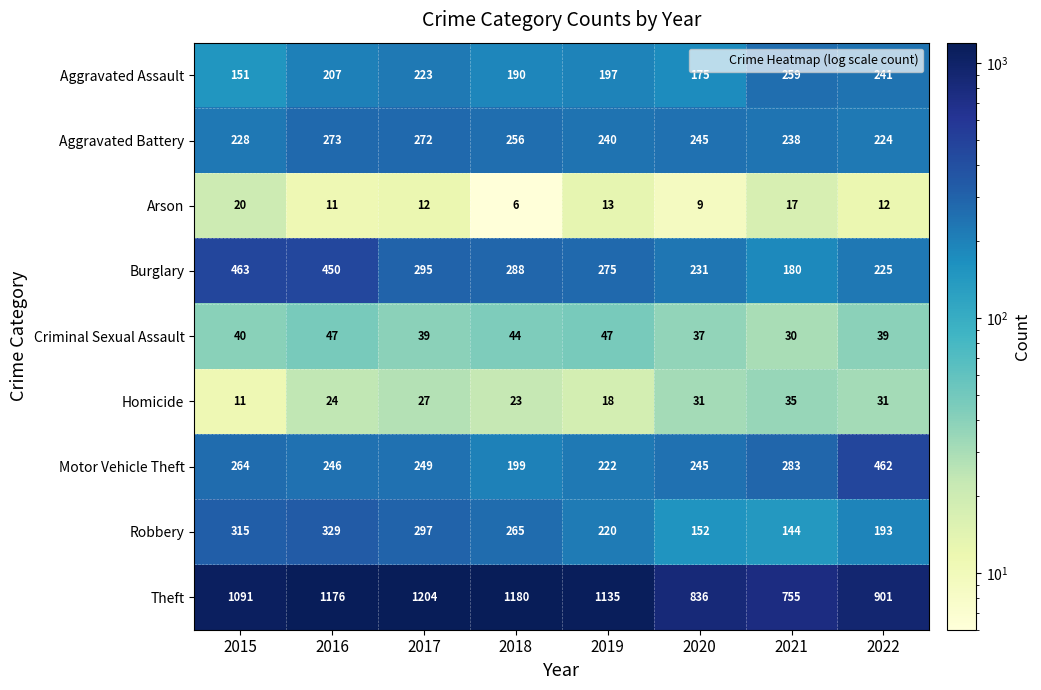

What is the difference between the Robbery values at 2016 and 2019?

109